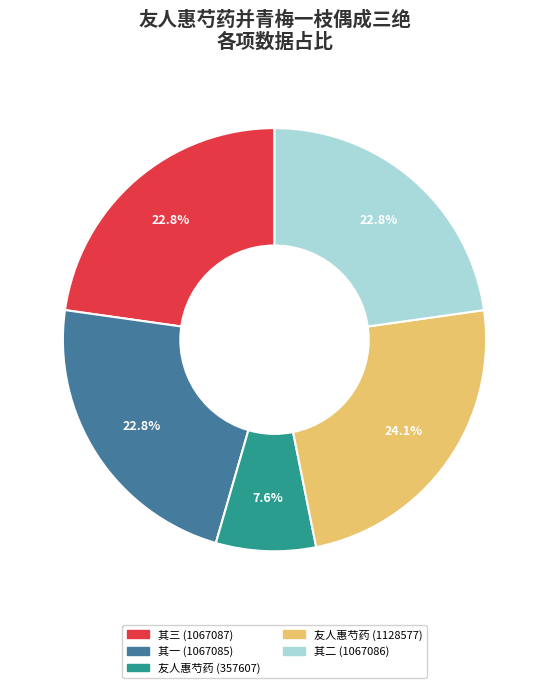

Is there any slice that represents more than half of the pie?

No